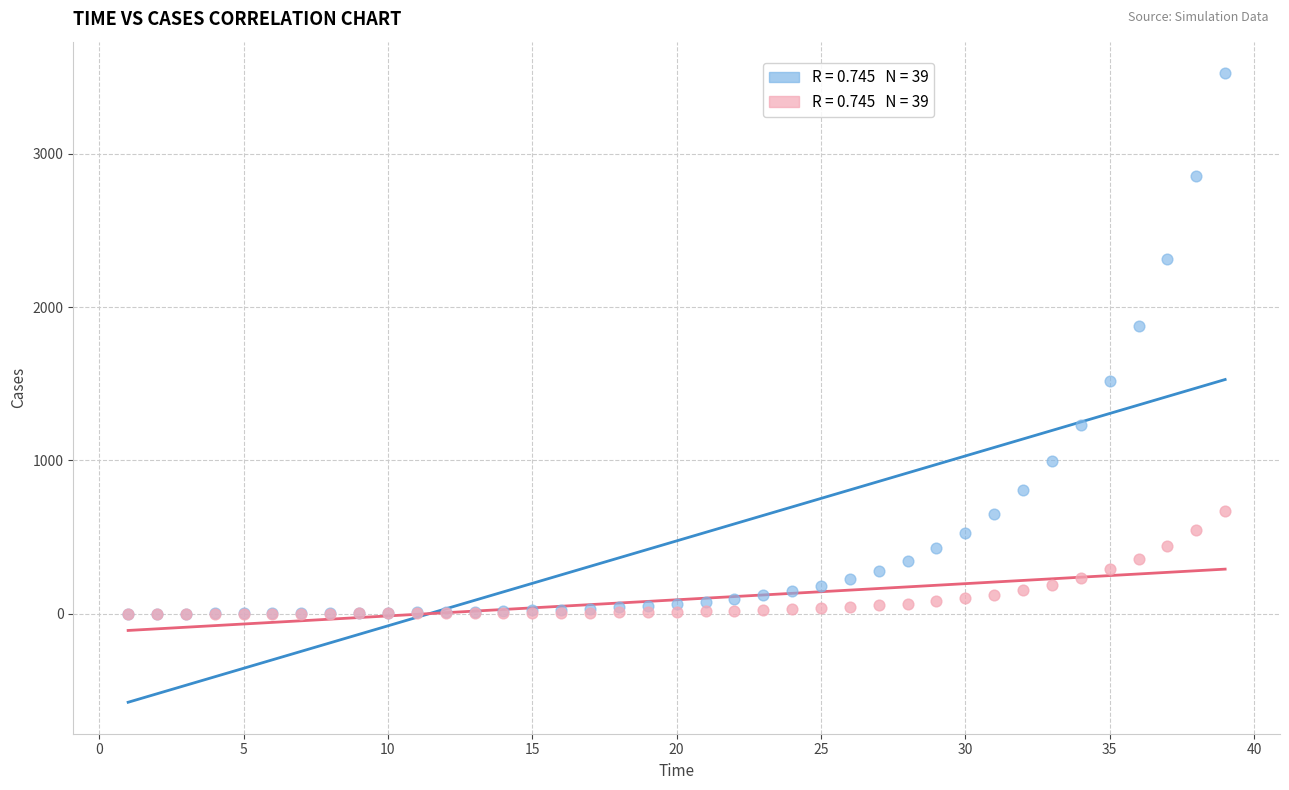

Across all series, what Y value is closest to 1762?

1873.2